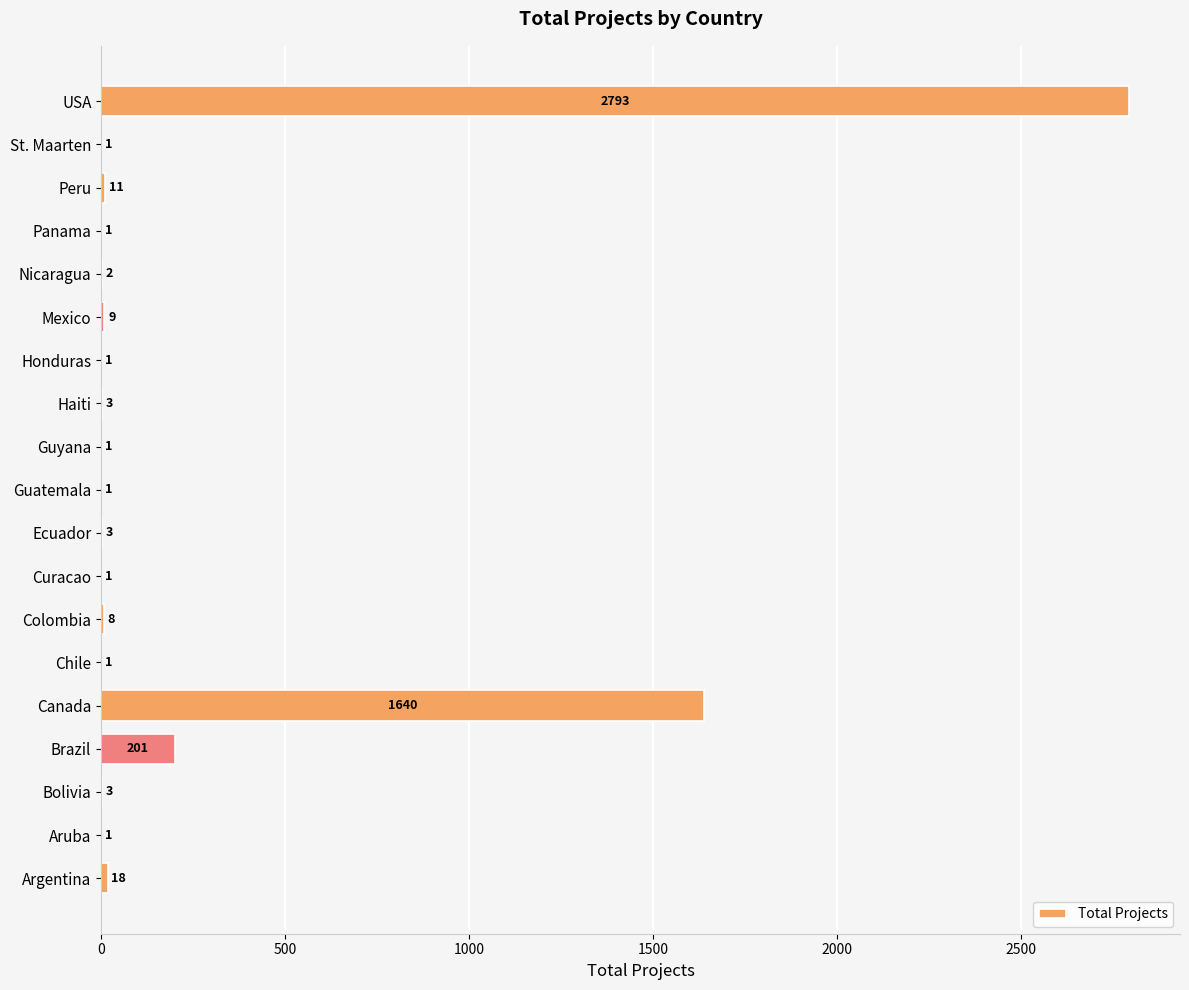

How many data points does each series have?

19